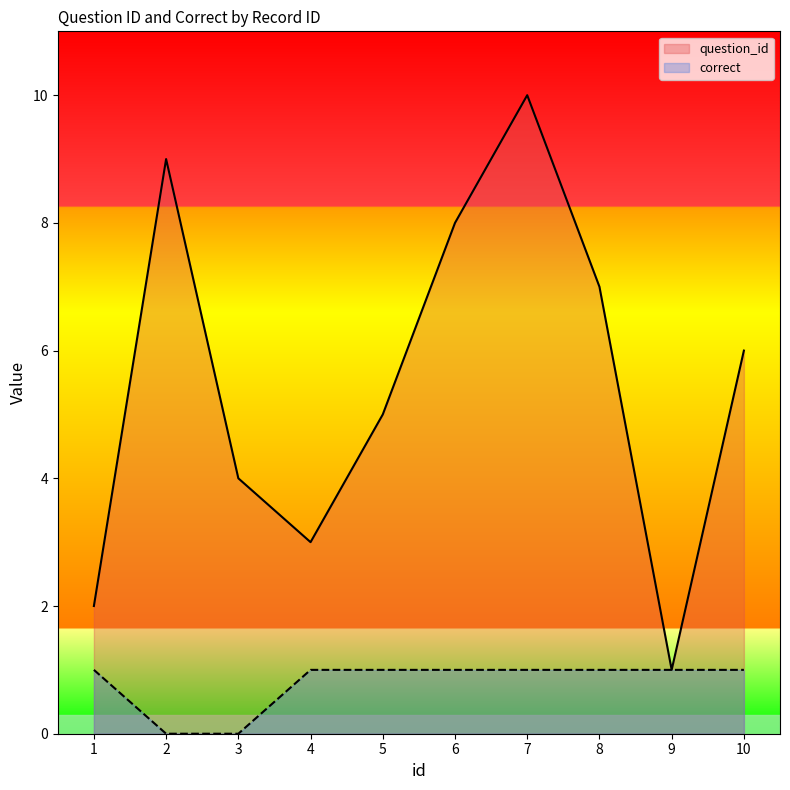

Does the chart display data point markers on the line(s)?

No